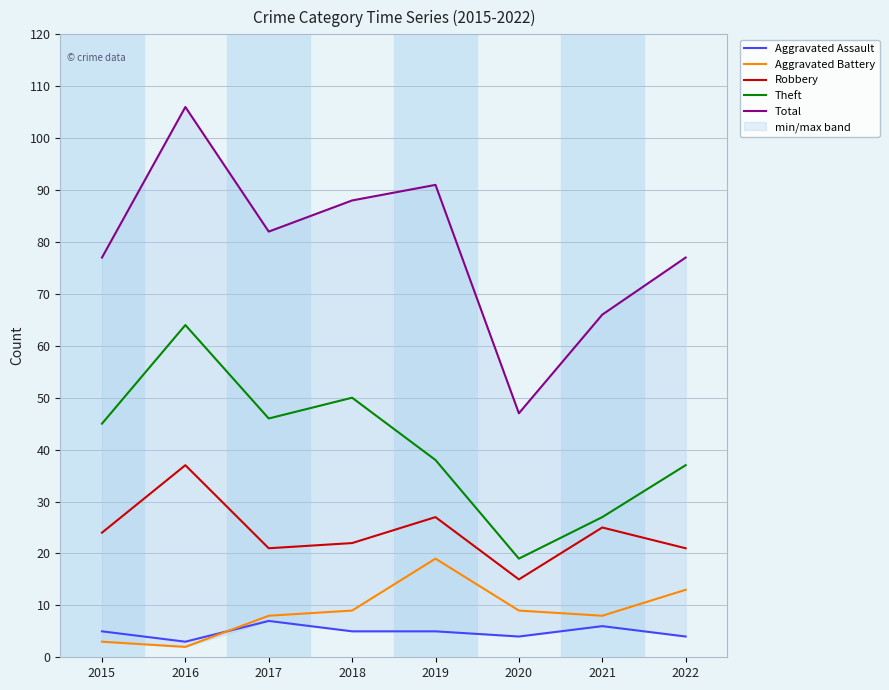

At which label does Total reach its peak?

2016